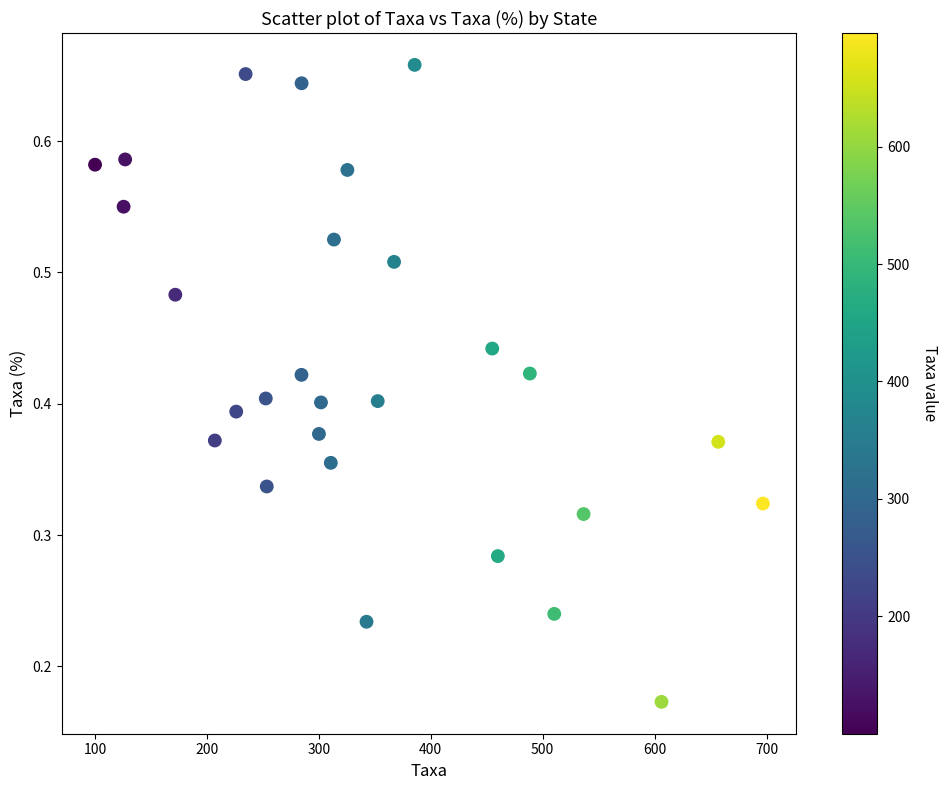

What is the range of X values (max minus min)?

596.6